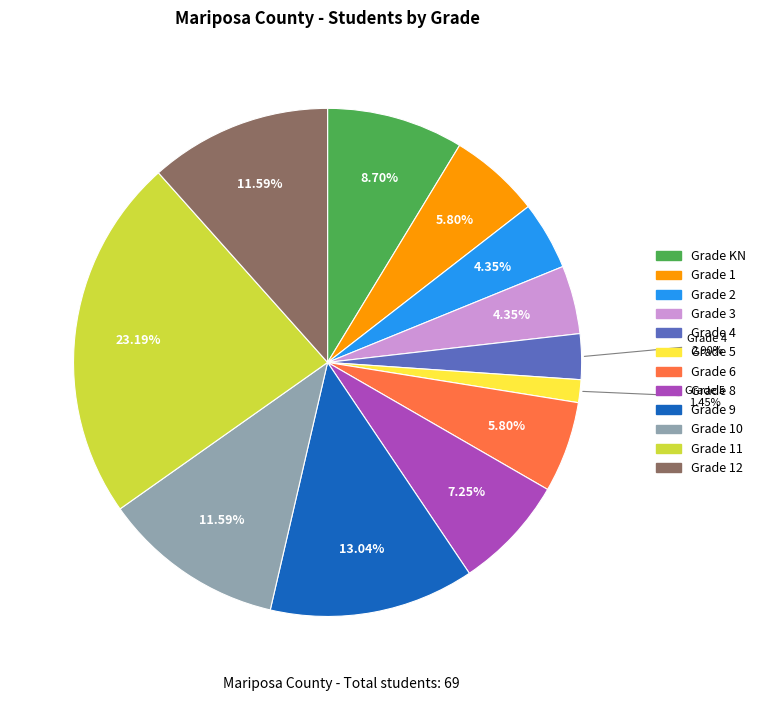

Between Grade 3 and Grade 8, which is larger?

Grade 8